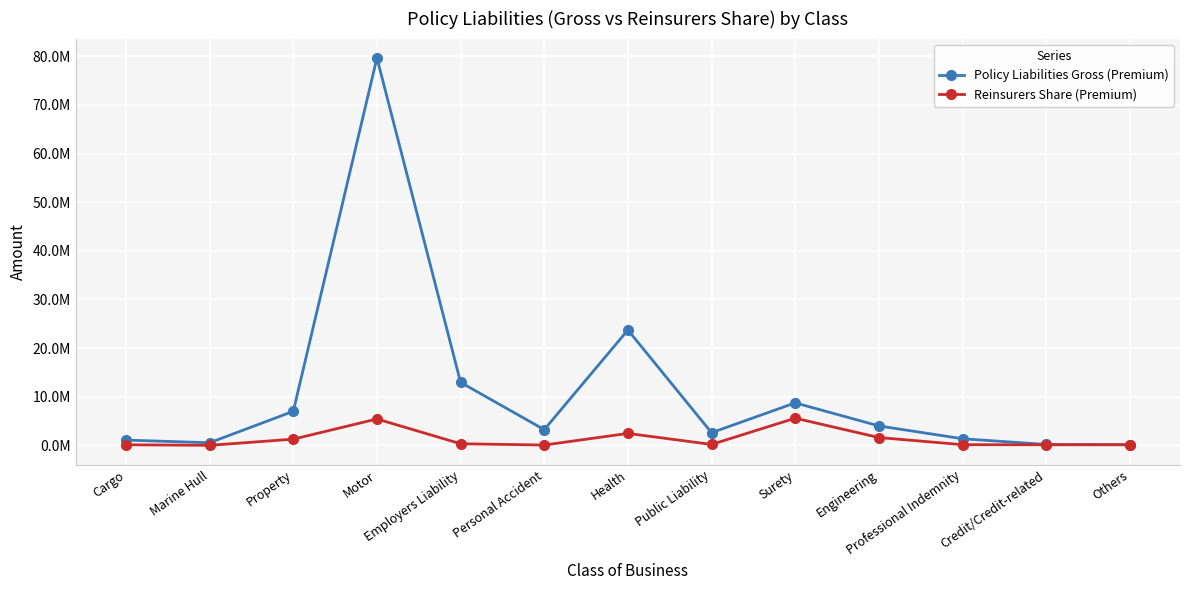

What is the label of the 1st point from the left?

Cargo